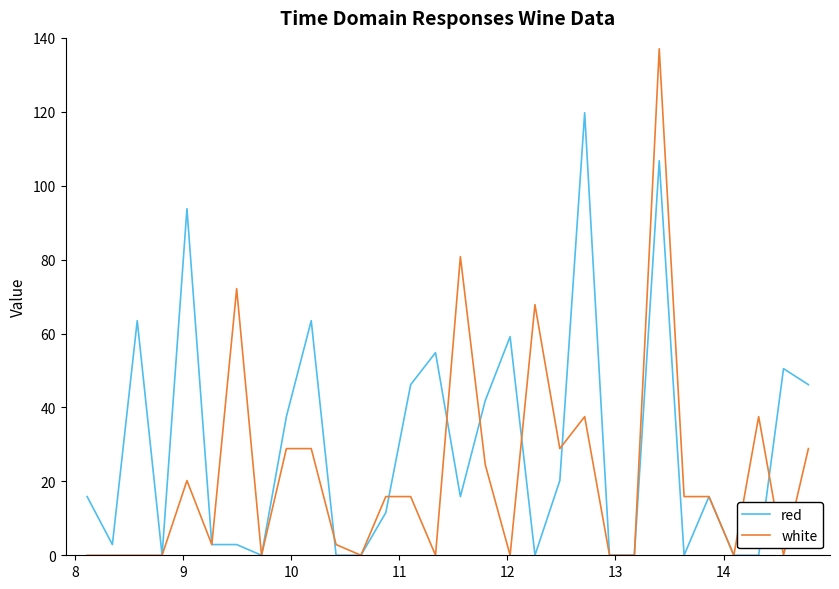

Rank the series by their average value, from lowest to highest.

white, red